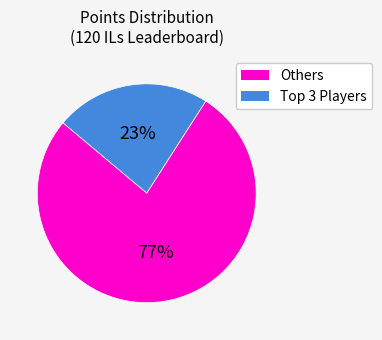

How many slices are in this pie chart?

2